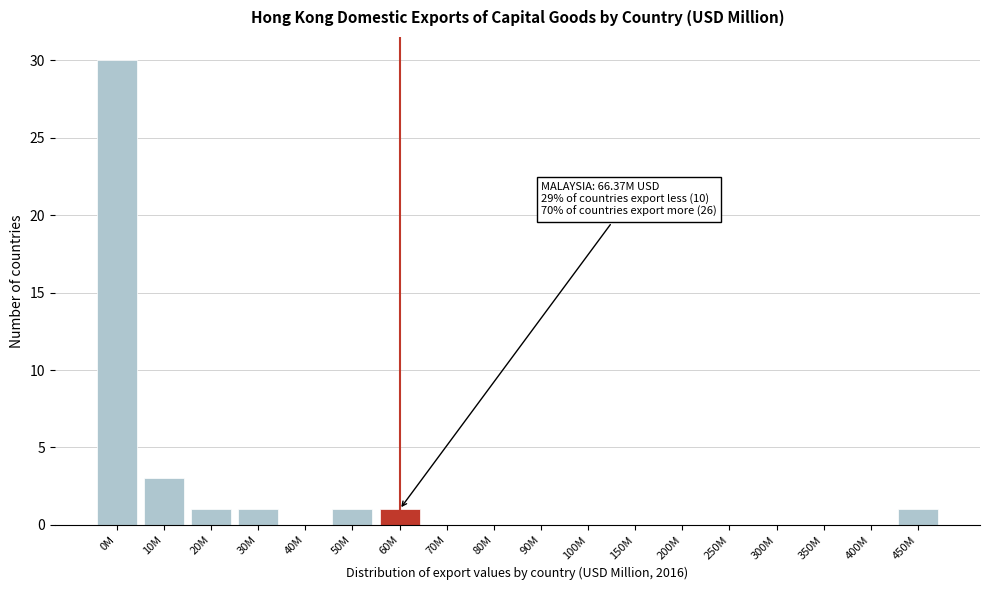

Reading right to left, extract all data points from this chart.

450M=1	400M=0	350M=0	300M=0	250M=0	200M=0	150M=0	100M=0	90M=0	80M=0	70M=0	60M=1	50M=1	40M=0	30M=1	20M=1	10M=3	0M=30